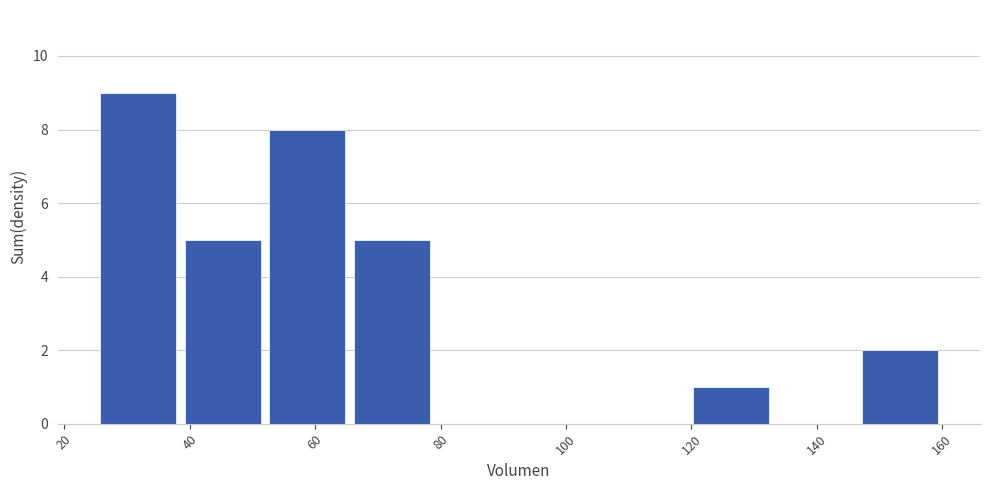

Reading left to right, transcribe this chart: for each bar, give the range it covers on the x-axis and its height. Neither the bar edges nor the heights are printed on the chart, so give them approximately, as read against the axes.

25.0 to 38.5: 9
38.5 to 52.0: 5
52.0 to 65.5: 8
65.5 to 79.0: 5
79.0 to 92.5: 0
92.5 to 106.0: 0
106.0 to 119.5: 0
119.5 to 133.0: 1
133.0 to 146.5: 0
146.5 to 160.0: 2